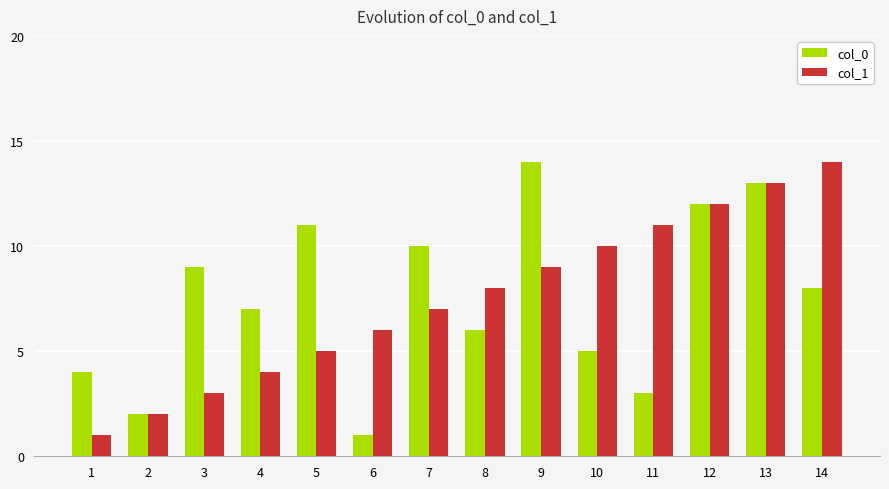

Where is col_1 nearest to the value 7?

7